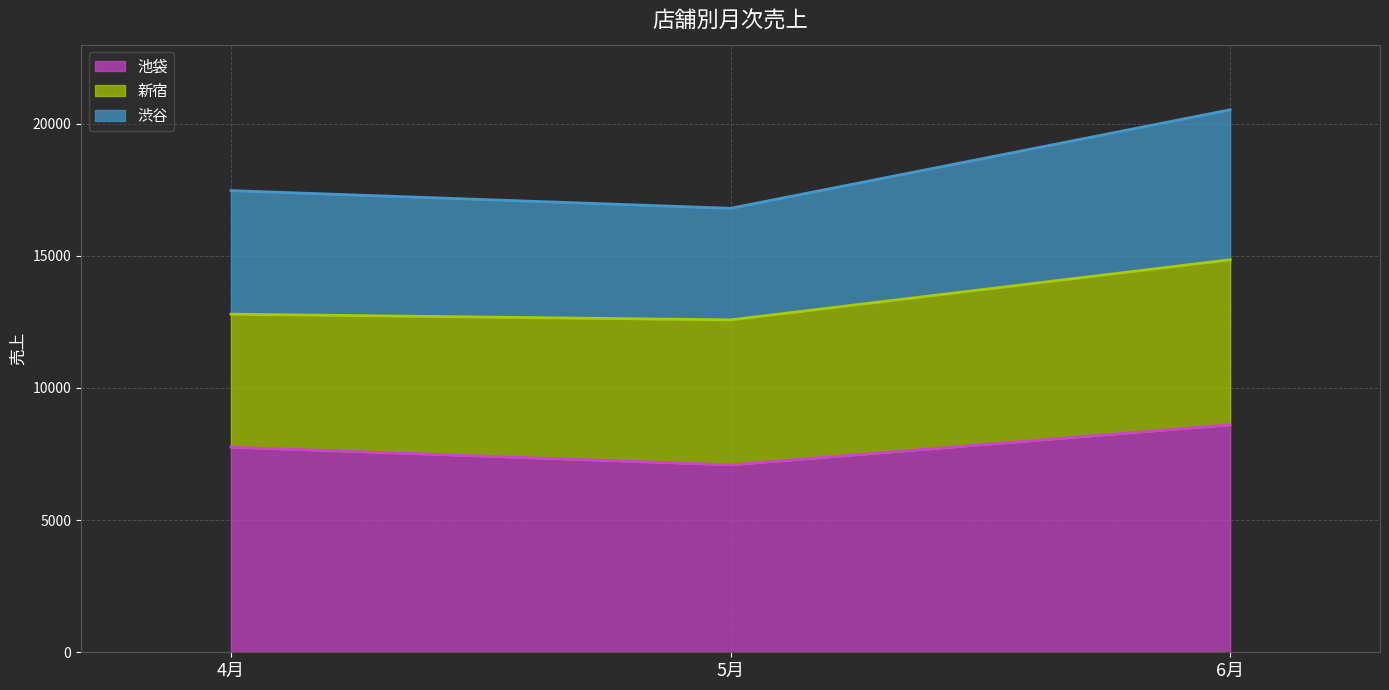

How many data points in 渋谷 are less than 17464?

1